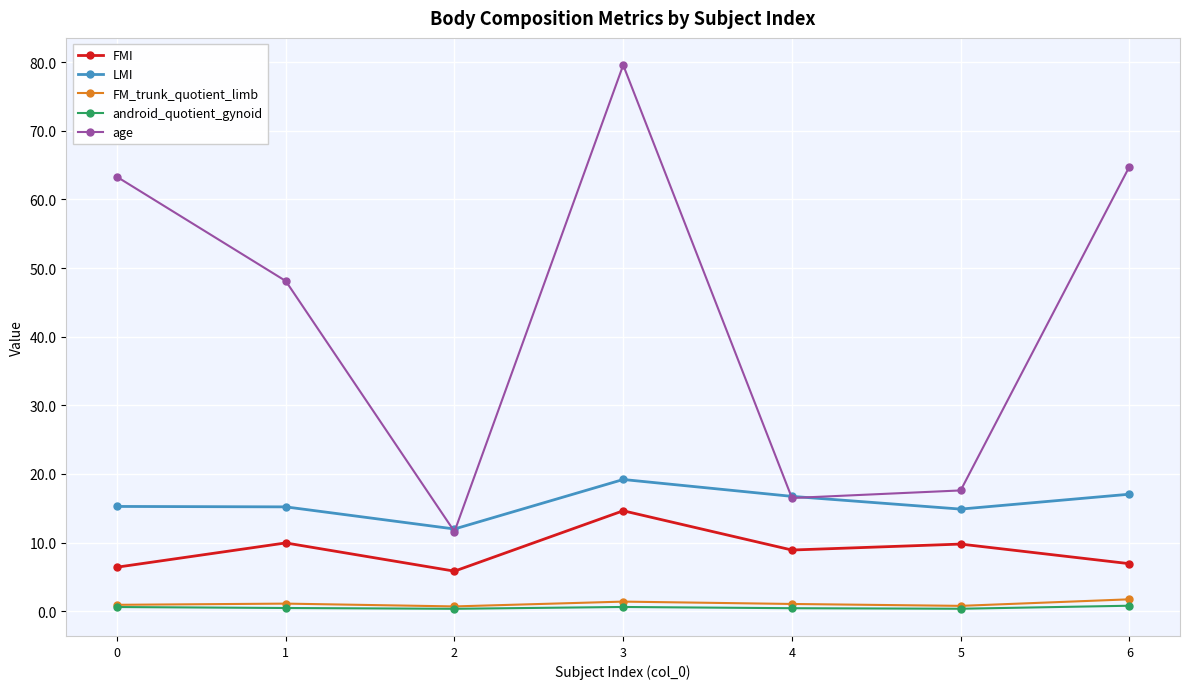

What is the maximum value for FMI?

14.6